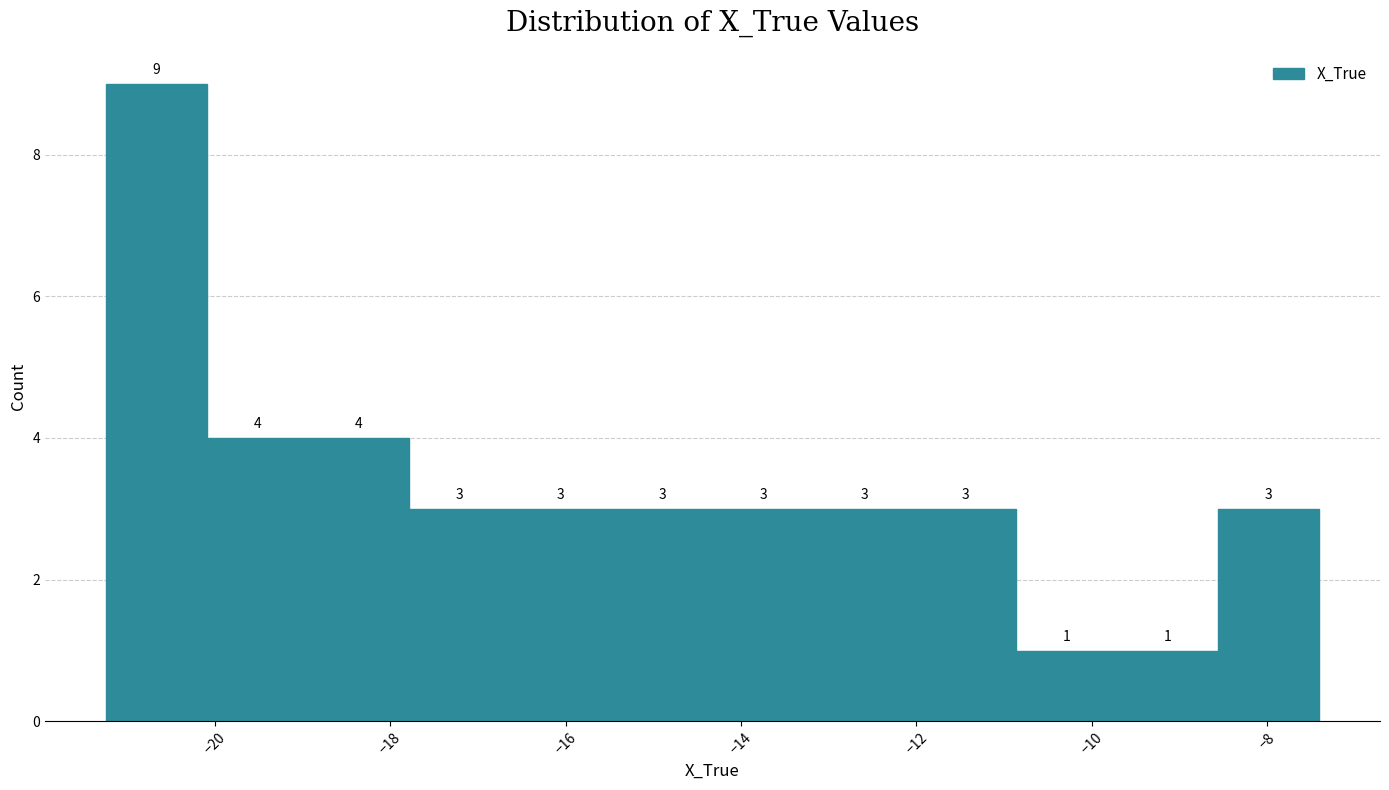

Reading left to right, list every bar in this chart as the range it spans on the x-axis followed by its height. The bar edges are not printed on the chart, so give them approximately, as read against the axis.

-21.2 to -20.0: 9
-20.0 to -19.0: 4
-19.0 to -17.8: 4
-17.8 to -16.6: 3
-16.6 to -15.4: 3
-15.4 to -14.4: 3
-14.4 to -13.2: 3
-13.2 to -12.0: 3
-12.0 to -10.8: 3
-10.8 to -9.8: 1
-9.8 to -8.6: 1
-8.6 to -7.4: 3